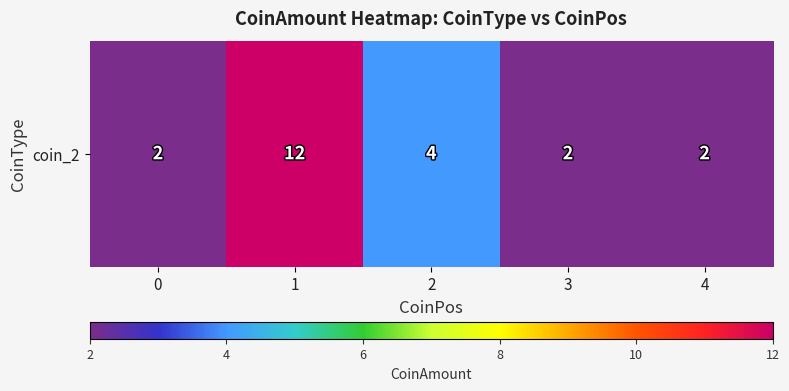

What is the maximum value shown in the chart?

12